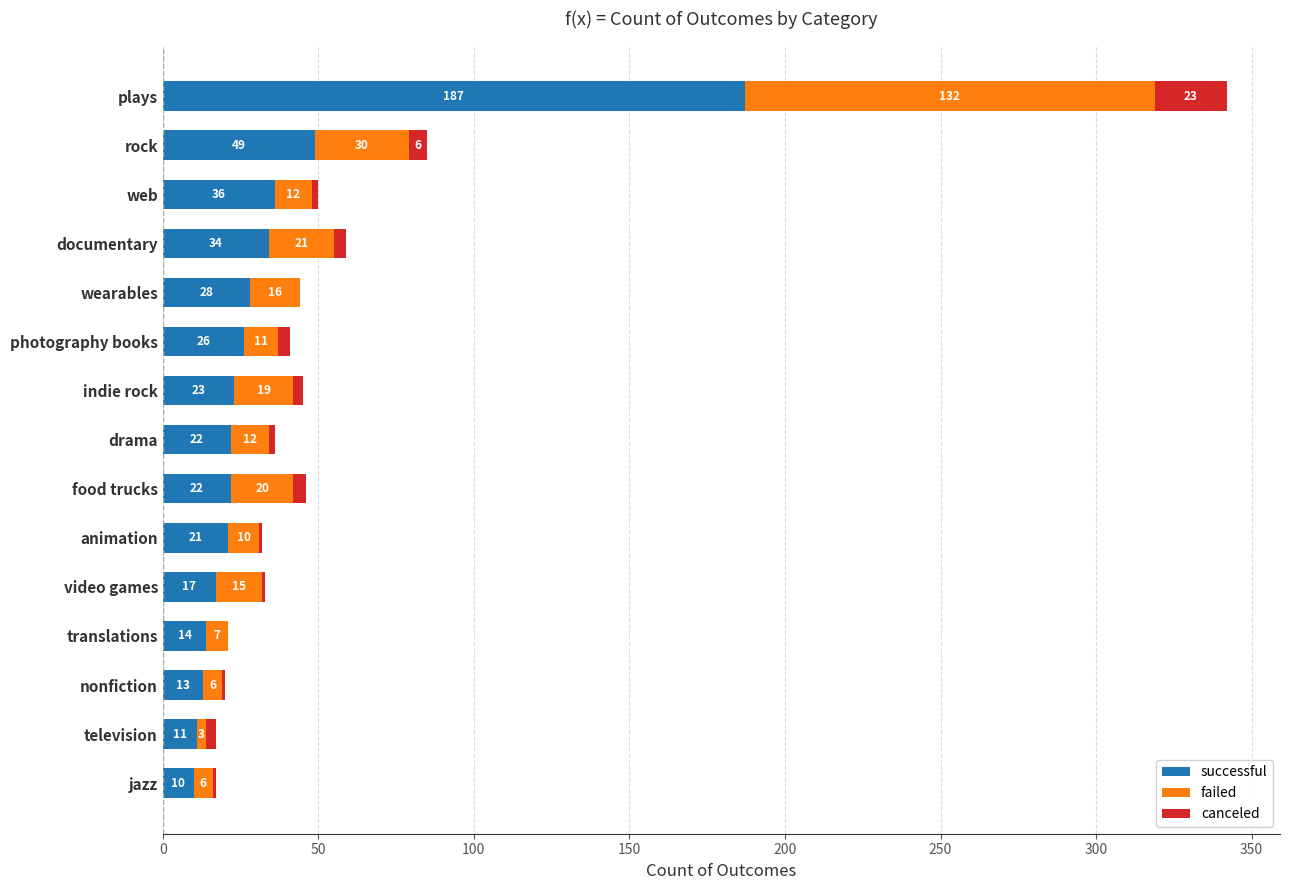

What is the sum of the successful values at animation and video games?

38